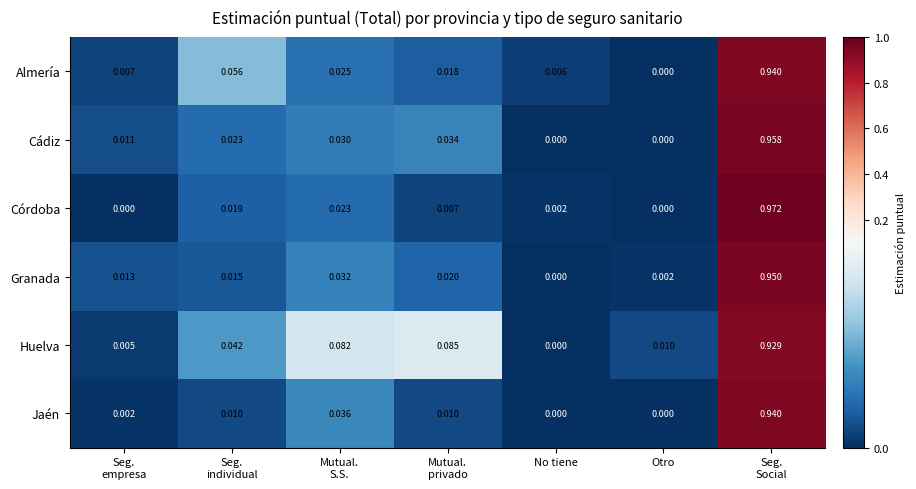

Between Mutual.
privado and Otro, which series saw the biggest shift?

Huelva